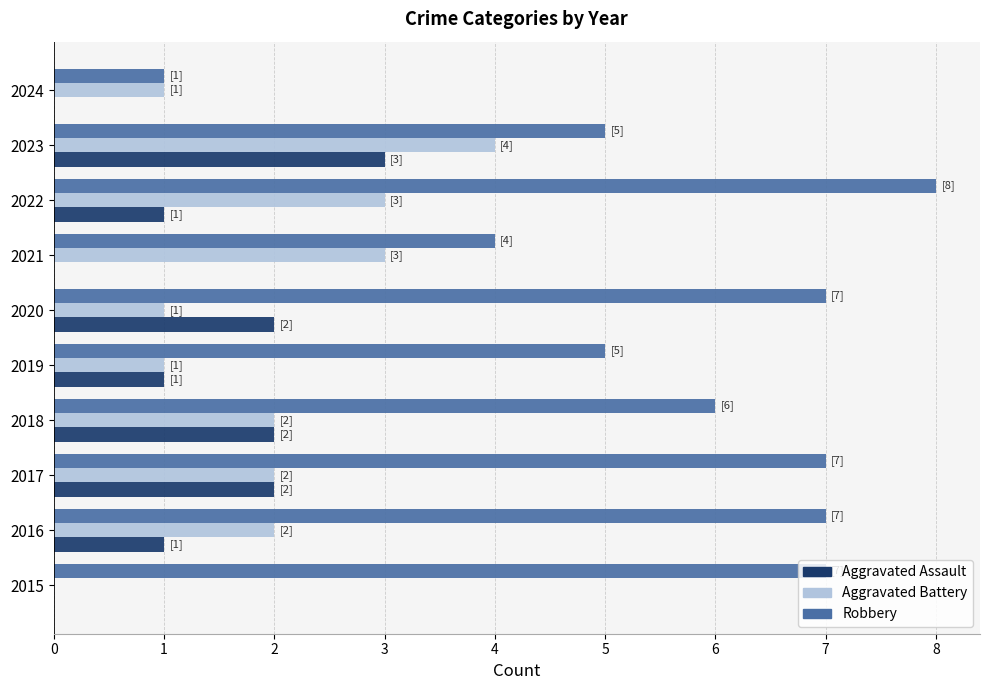

What is the average value of the Aggravated Battery series?

2